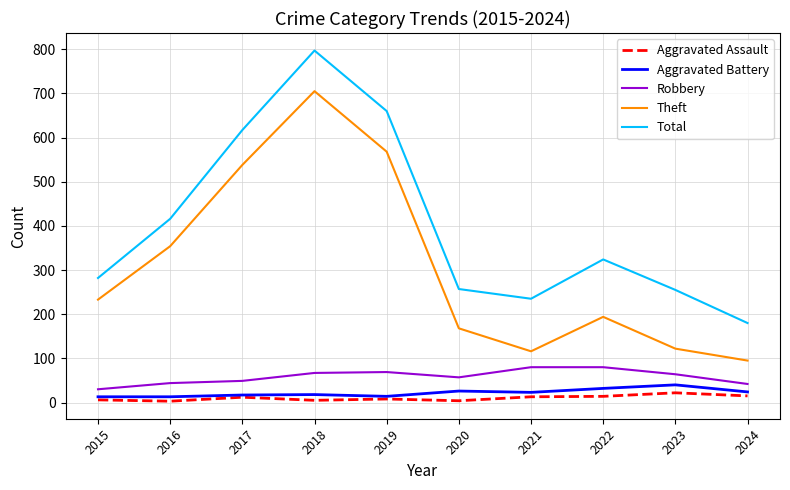

True or false: Theft and Robbery intersect in this chart.

False